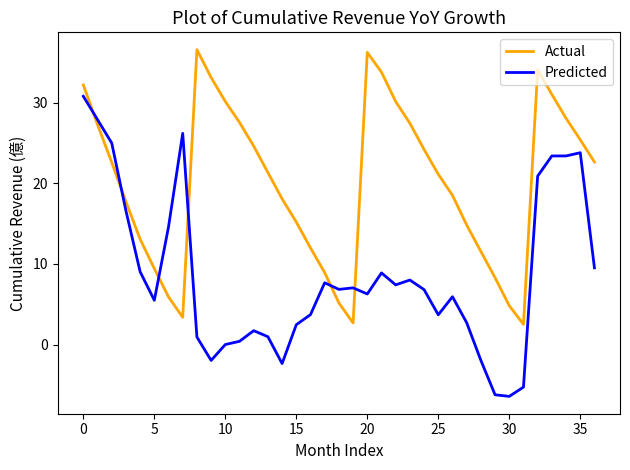

Which series has the largest total across all categories?

Actual